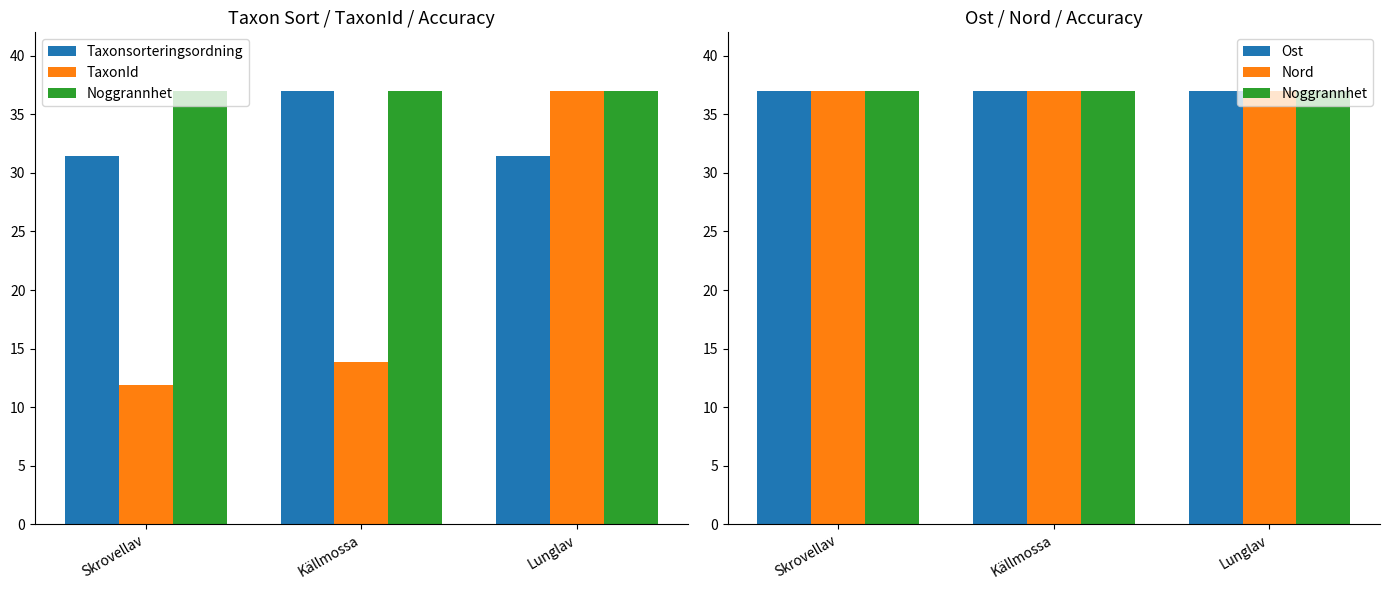

What is the label of the 2nd bar from the right?

Källmossa